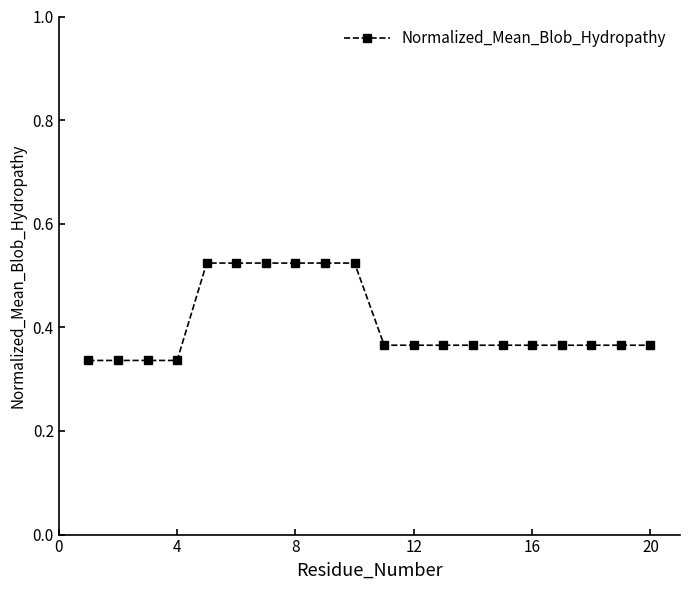

Count the values in the range 0 to 1.

20